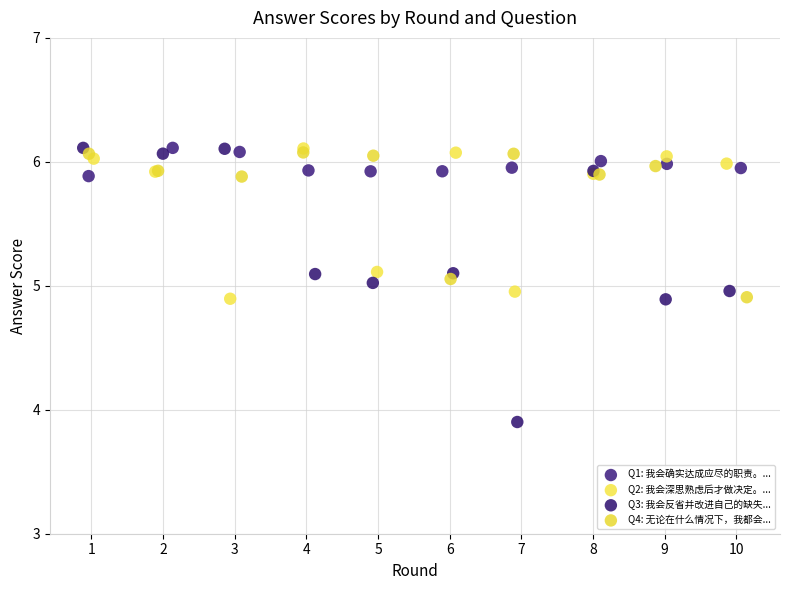

Which series has the widest spread of Y values?

Q3: 我会反省并改进自己的缺失...